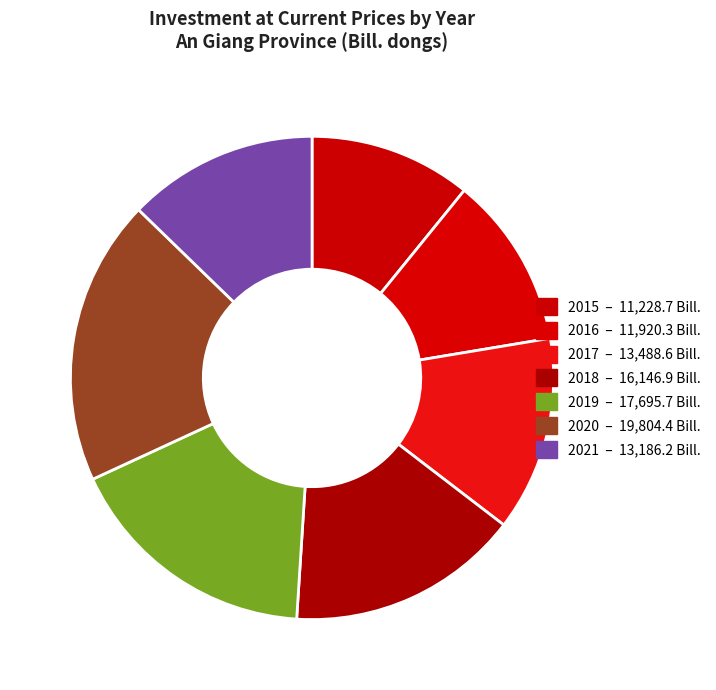

How many slices are in this pie chart?

7